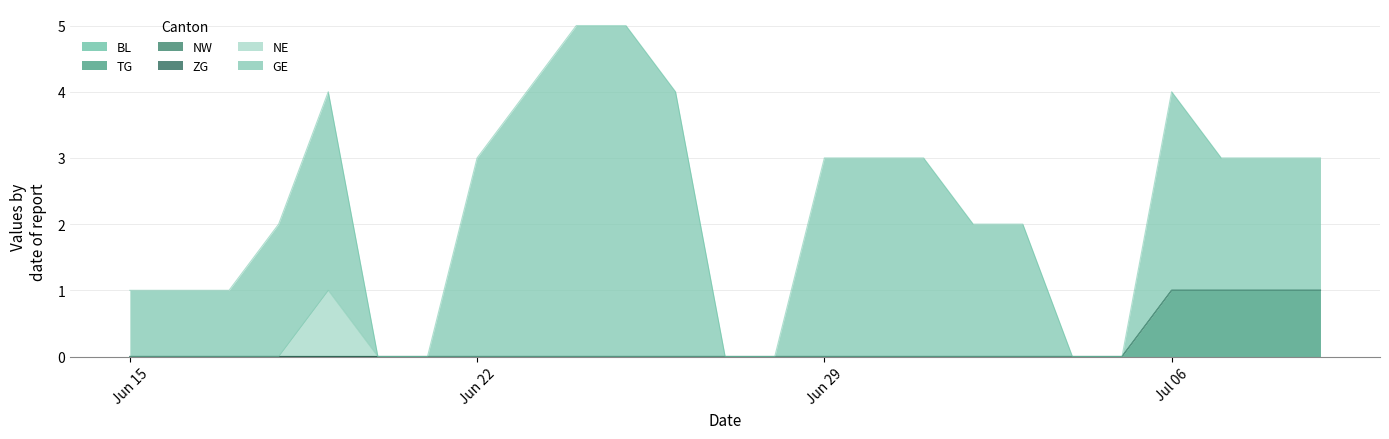

Where is BL nearest to the value 0?

2020-06-15